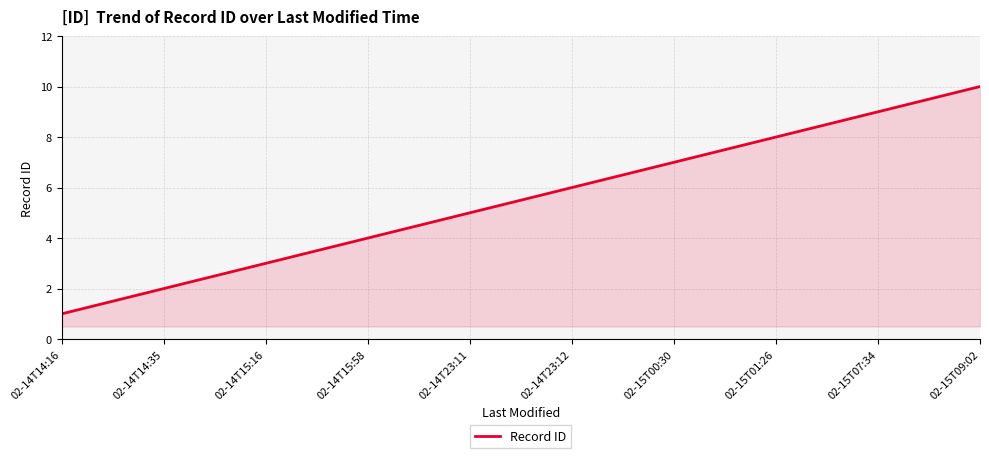

At which category does the chart reach its peak across all series?

02-15T09:02